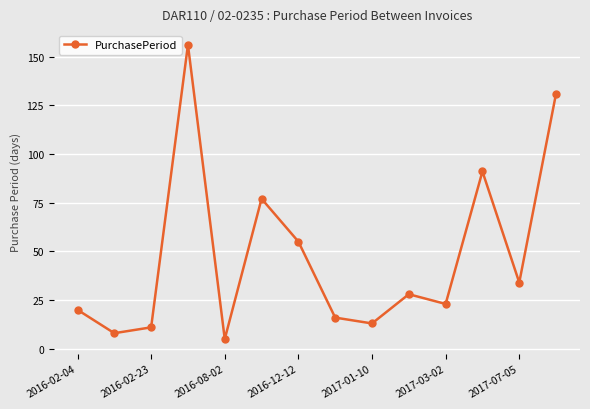

What is the smallest value displayed?

5